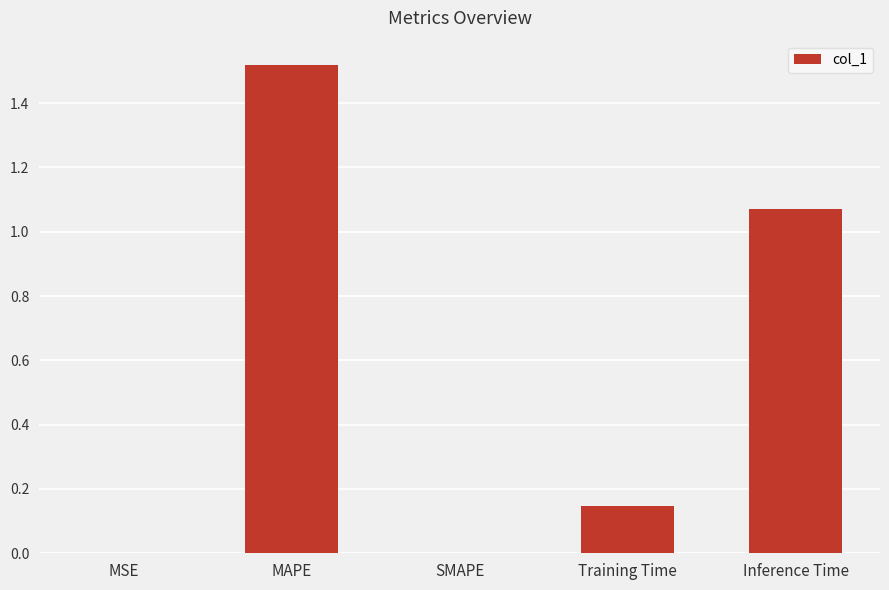

What is the sum of the values at Training Time and MAPE?

1.7